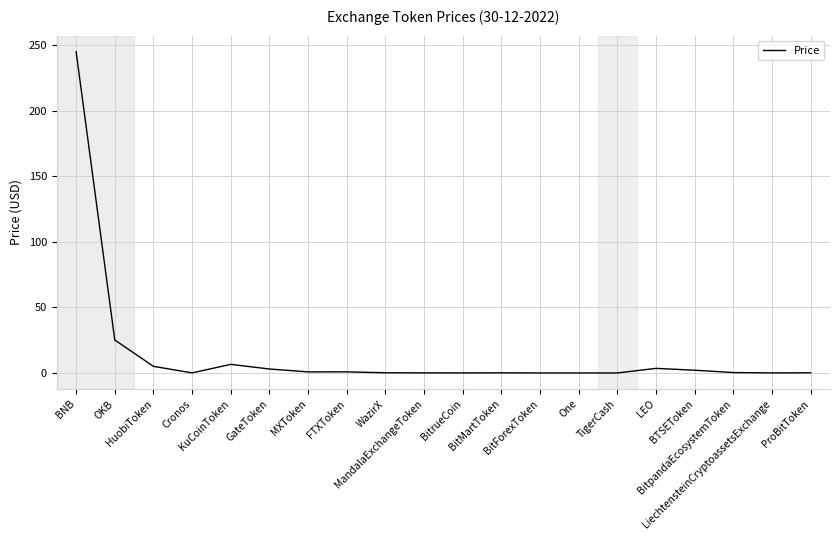

What is the maximum value shown in the chart?

245.2